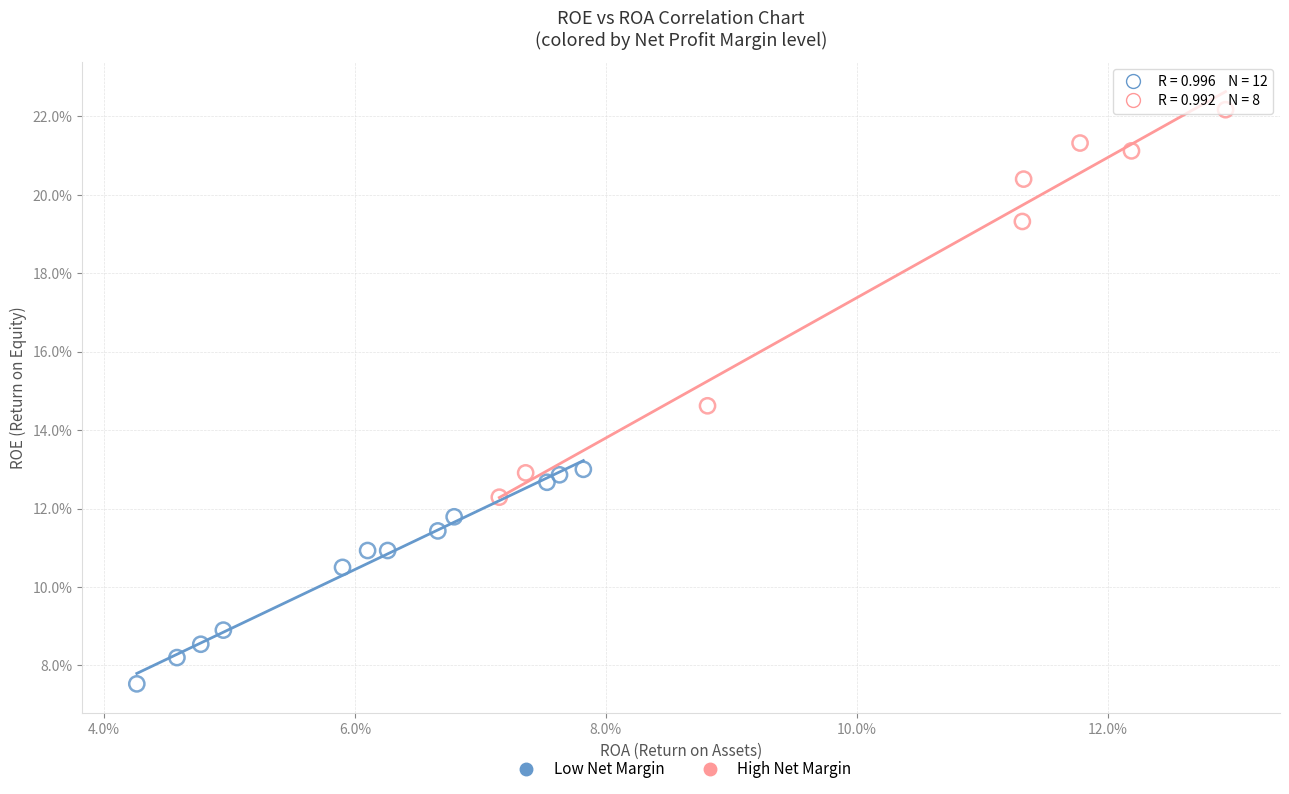

What are all the series names shown in the legend?

Low Net Margin, High Net Margin